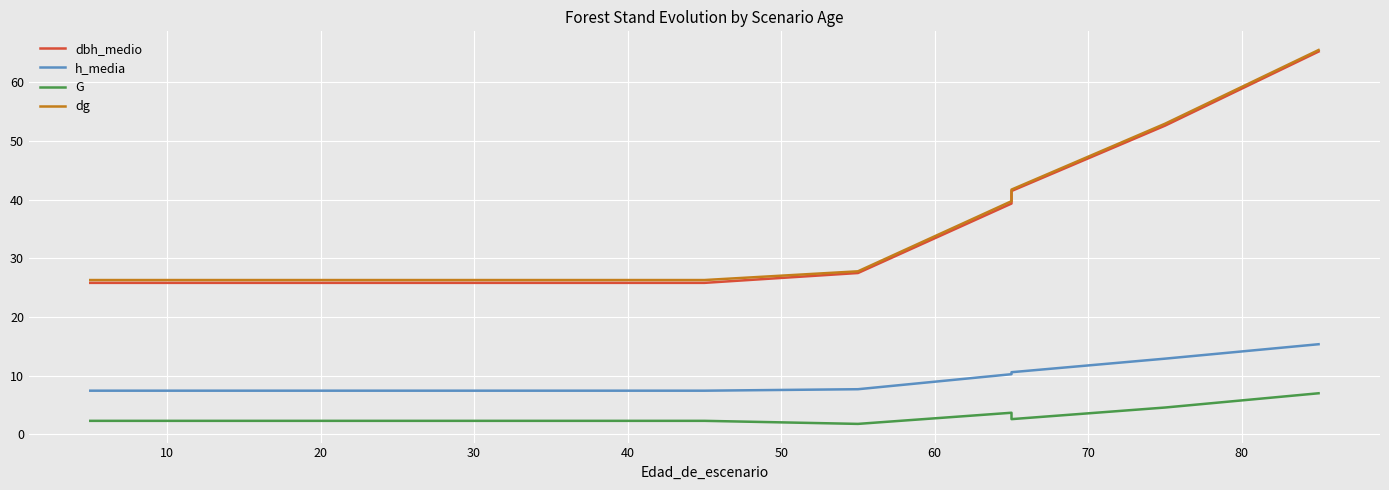

The dbh_medio series shows 41.0 at 20. True or false?

False